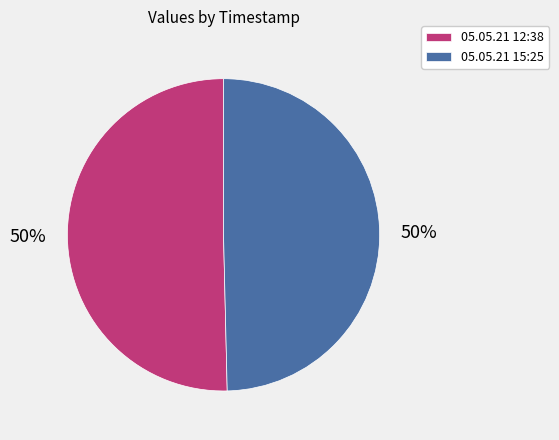

Is it true that 05.05.21 15:25 is 50% of the pie?

True